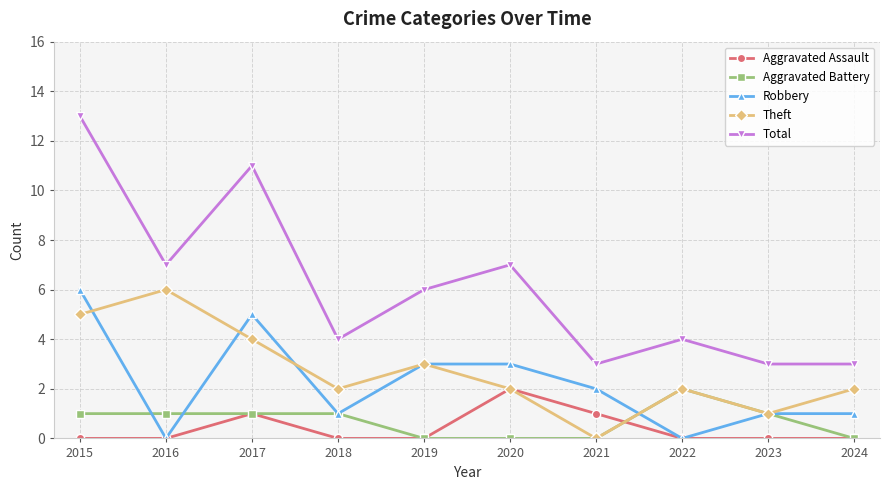

Which series has the widest spread of values?

Total